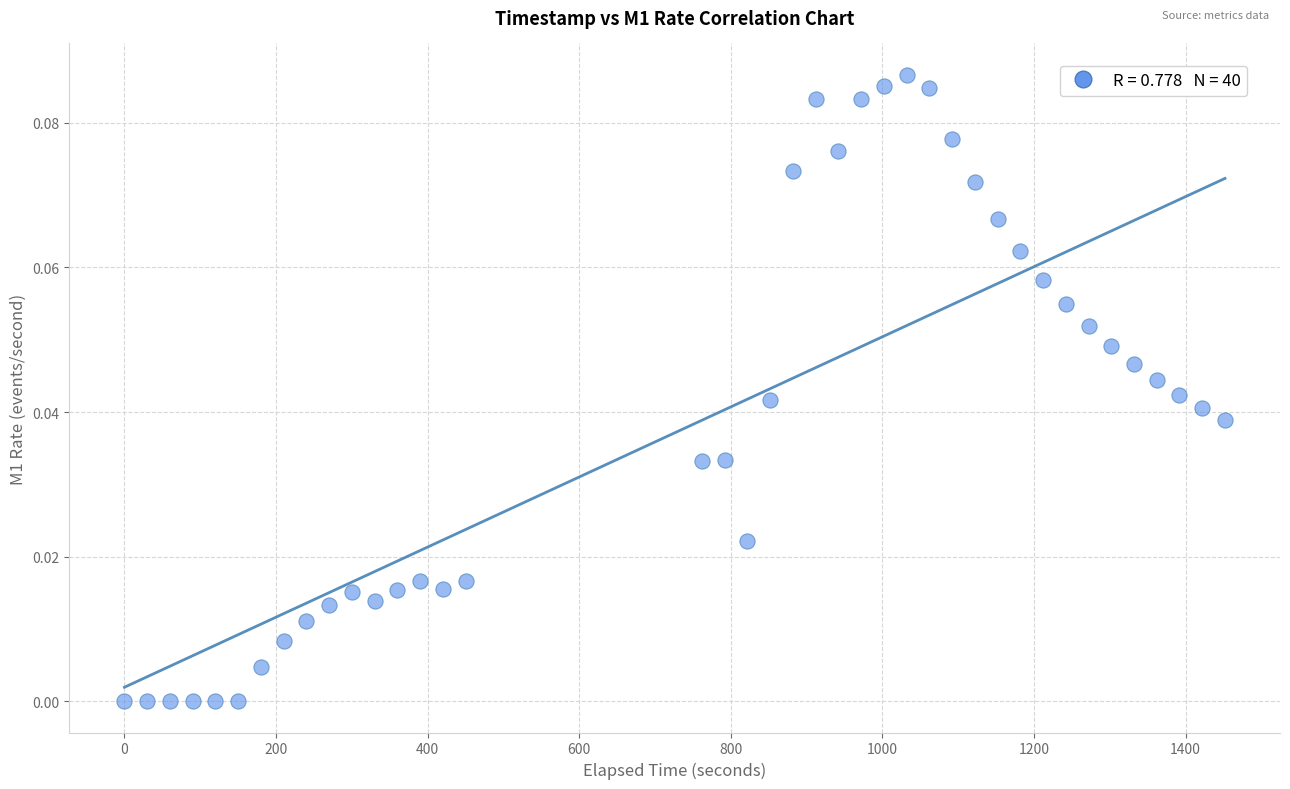

How many points are shown in the scatter plot?

40